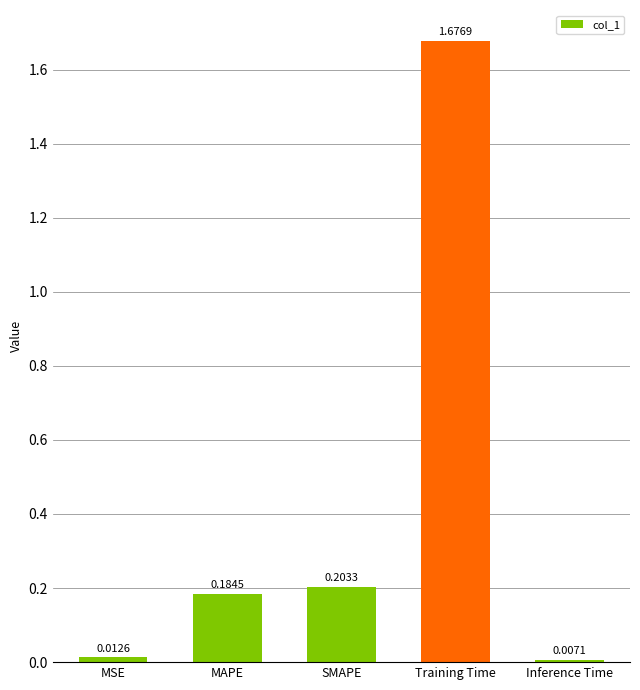

What is the change in value from SMAPE to Inference Time?

-0.2